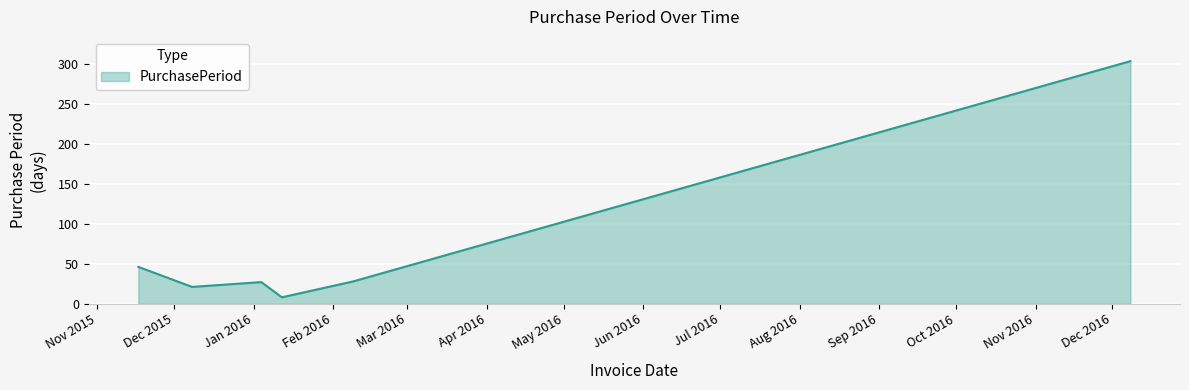

True or false: the data has more than 2 interior local peaks.

False